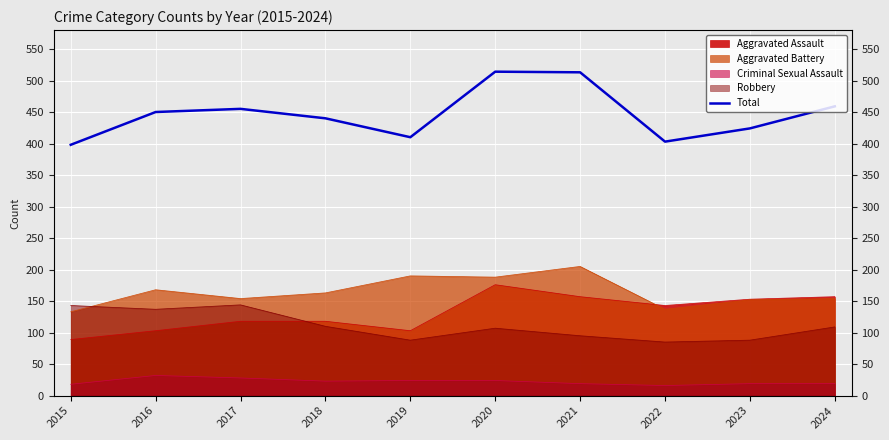

At which category does the data reach its first local valley?

2019